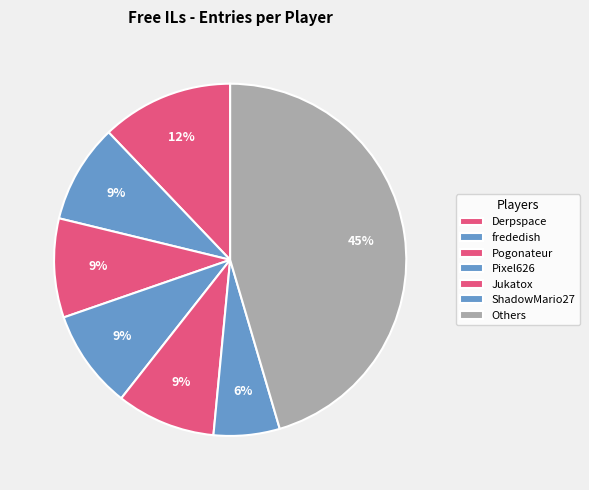

Does any single category account for the majority?

No